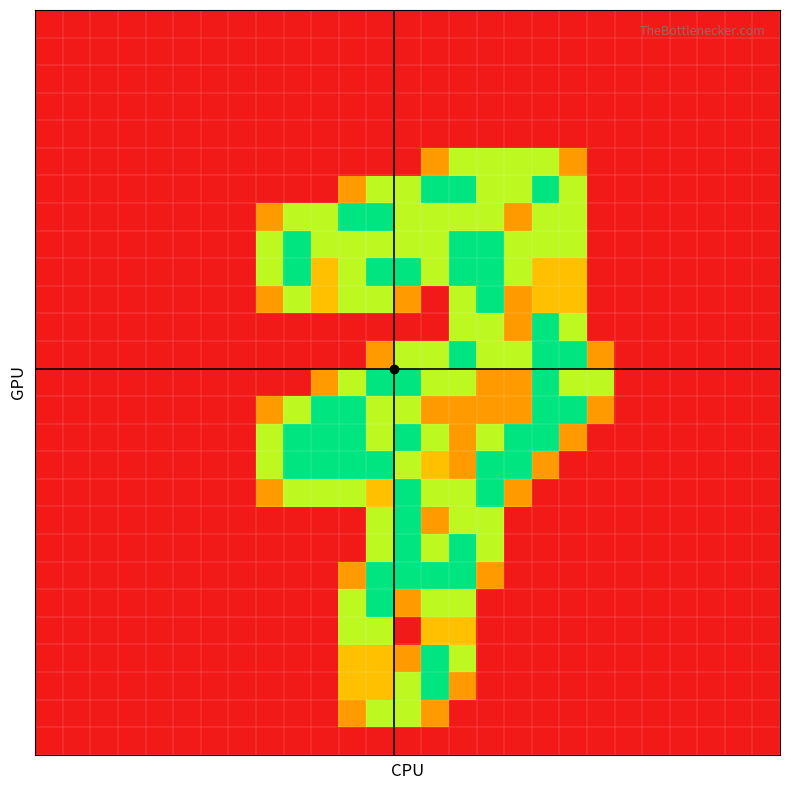

What is the greatest value displayed?

2.0